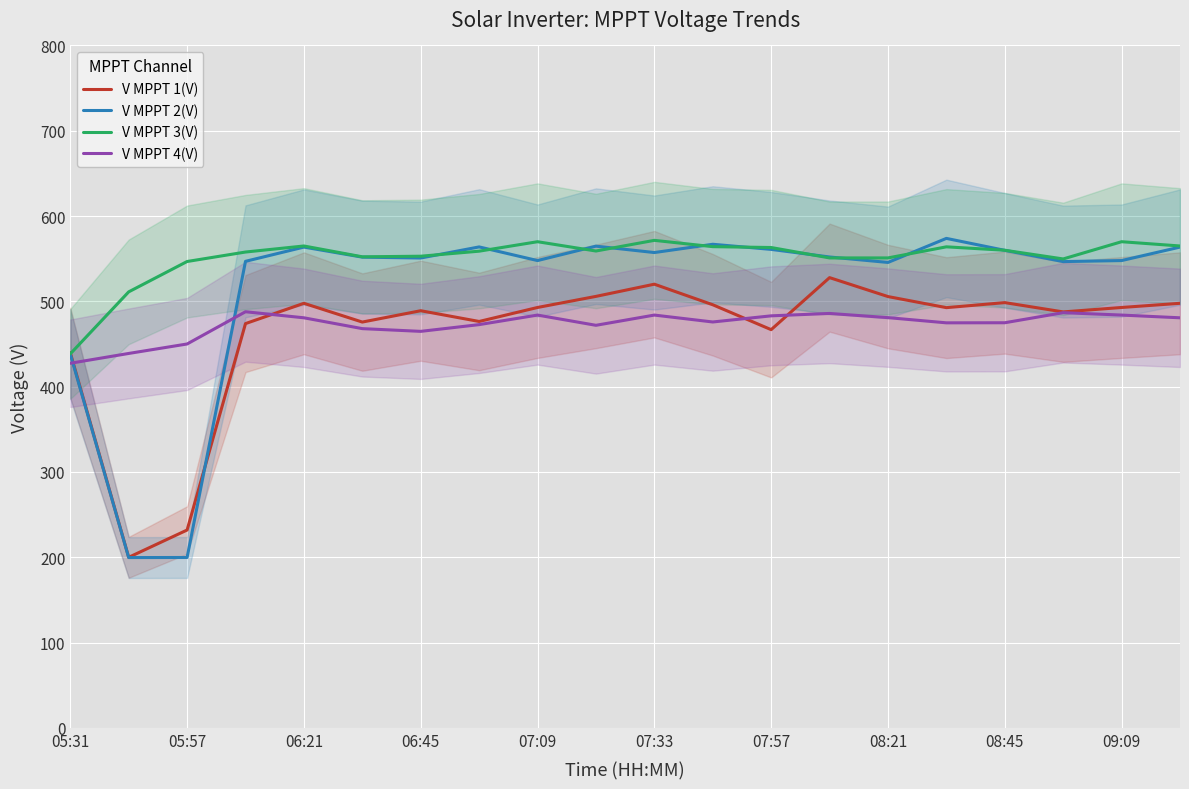

What is the minimum value for V MPPT 2(V)?

199.6